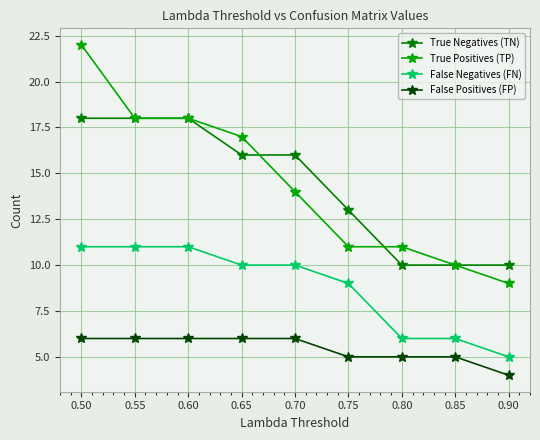

Is it true that True Negatives (TN) equals 11 at 0.65?

False